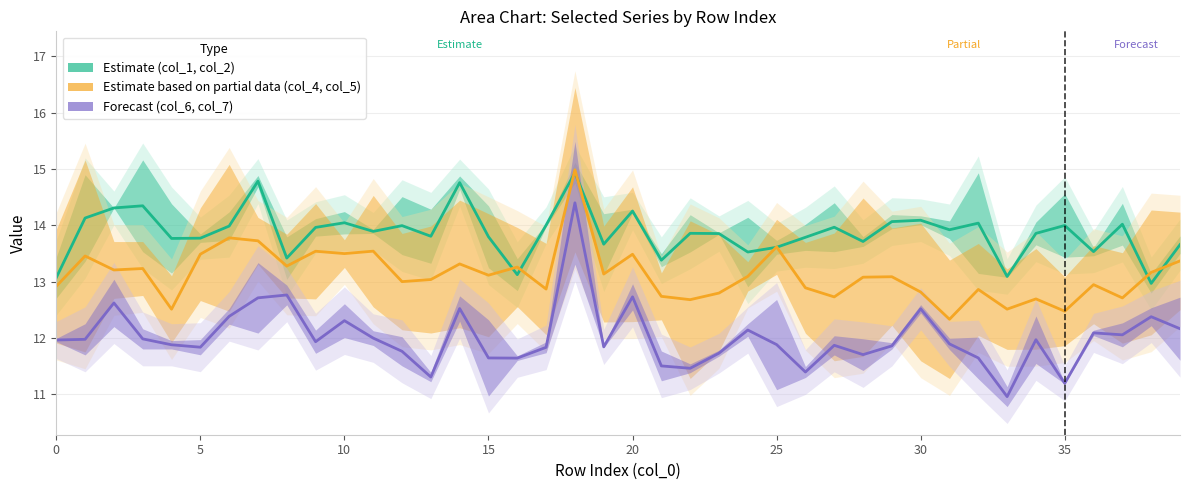

Where is Estimate nearest to the value 13?

38